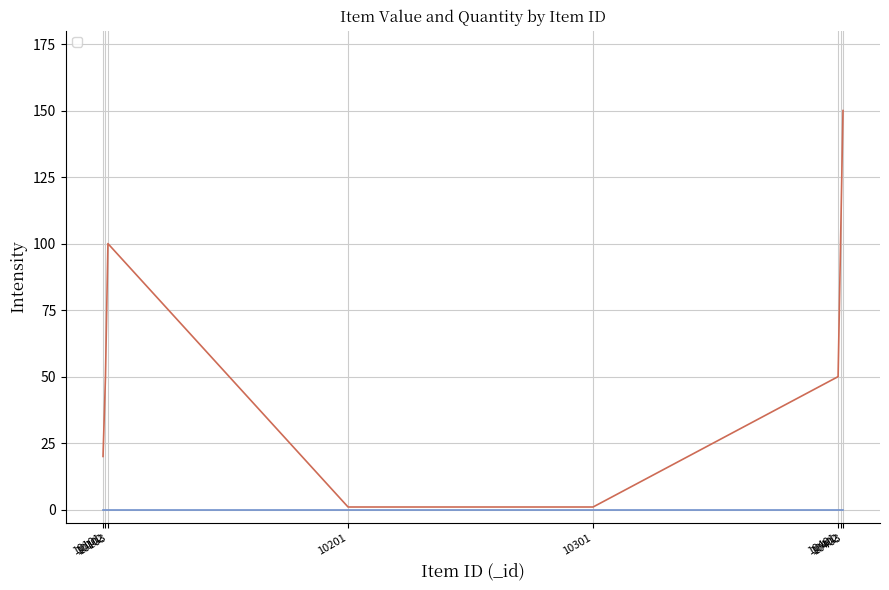

True or false: there are more than 0 points higher than both neighbors.

True